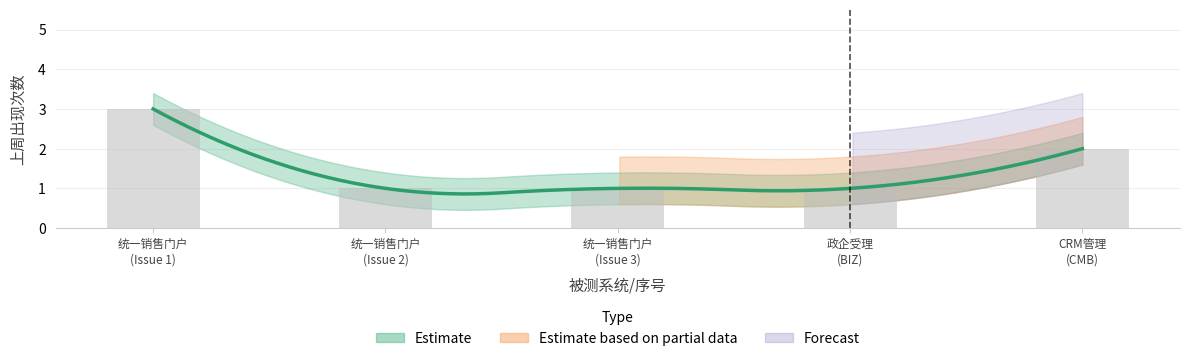

Rank the categories by value from lowest to highest.

统一销售门户 (Issue 2), 统一销售门户 (Issue 3), 政企受理 (BIZ), CRM管理 (CMB), 统一销售门户 (Issue 1)